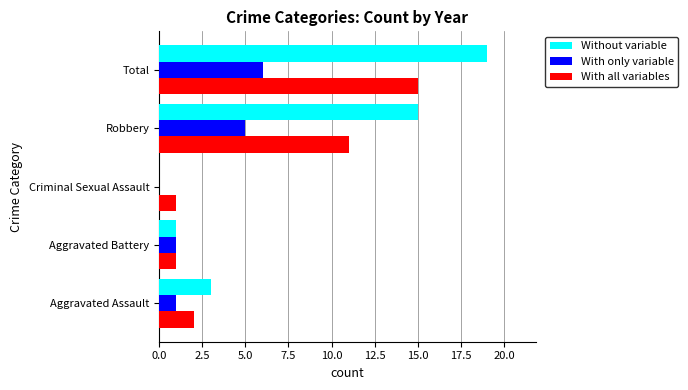

What are all the series names shown in the legend?

Without variable, With only variable, With all variables